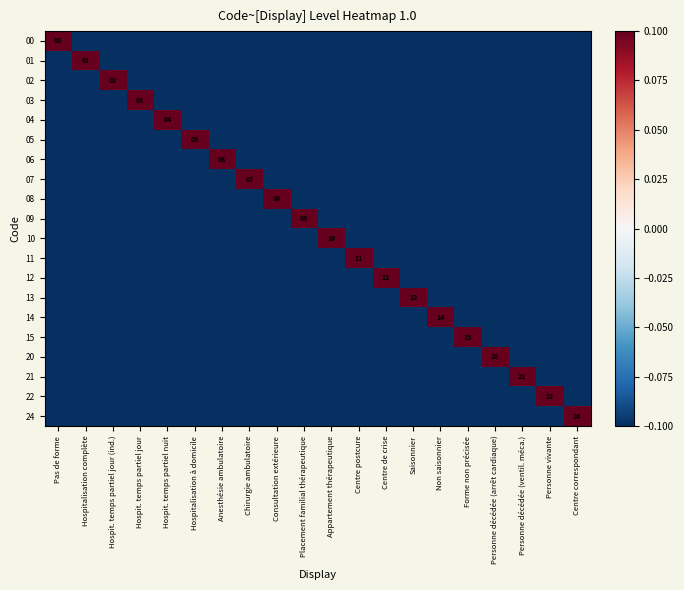

What is the average value of the 03 series?

-0.1